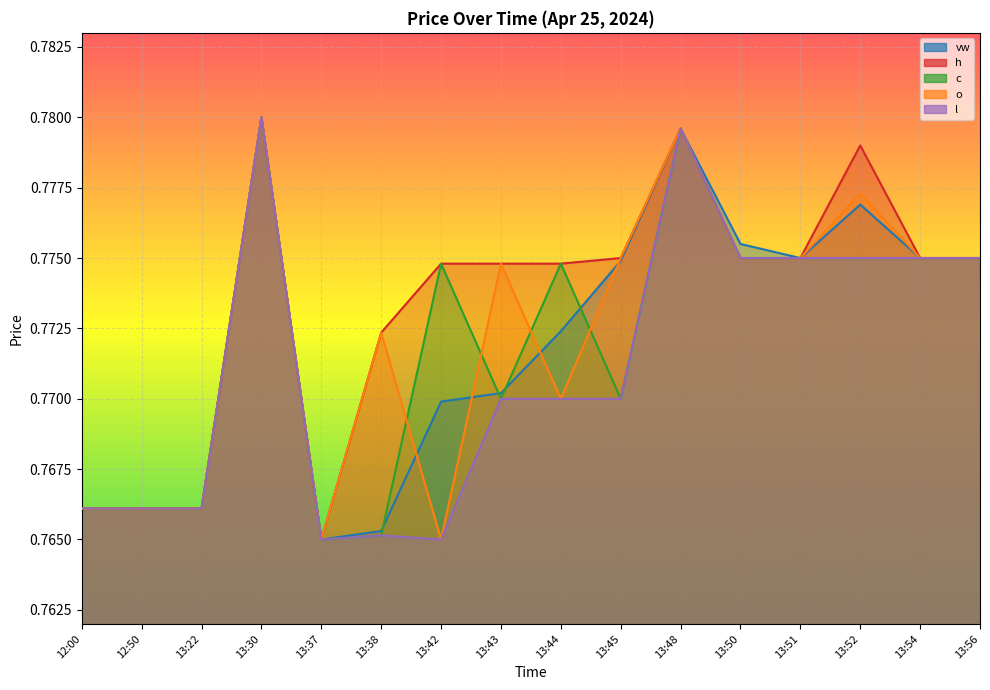

Which series has the widest spread of values?

vw